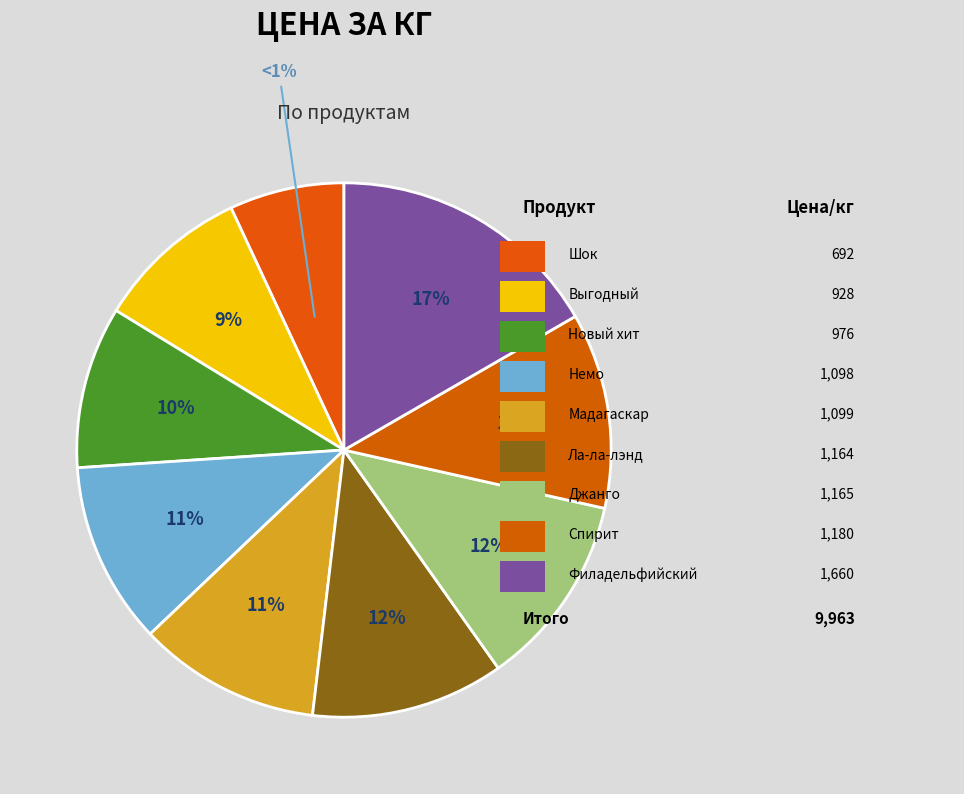

Between Новый хит and Шок, which is larger?

Новый хит